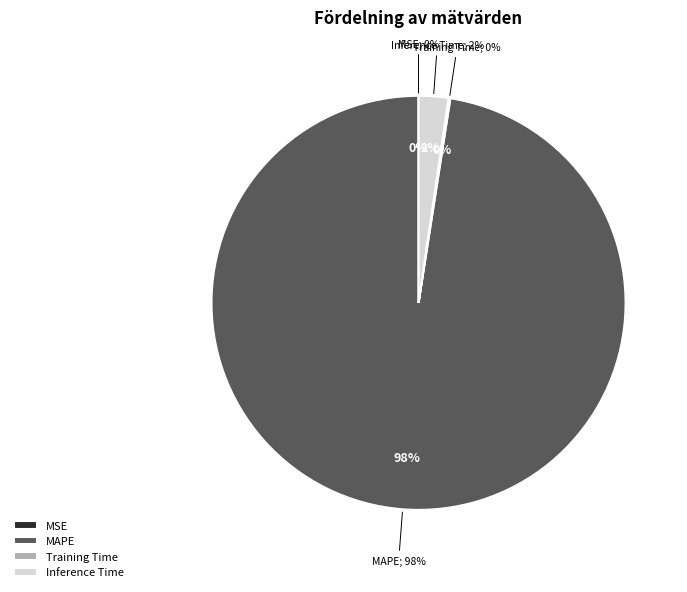

To the nearest percent, what is the difference between the largest and smallest slice percentages?

98%